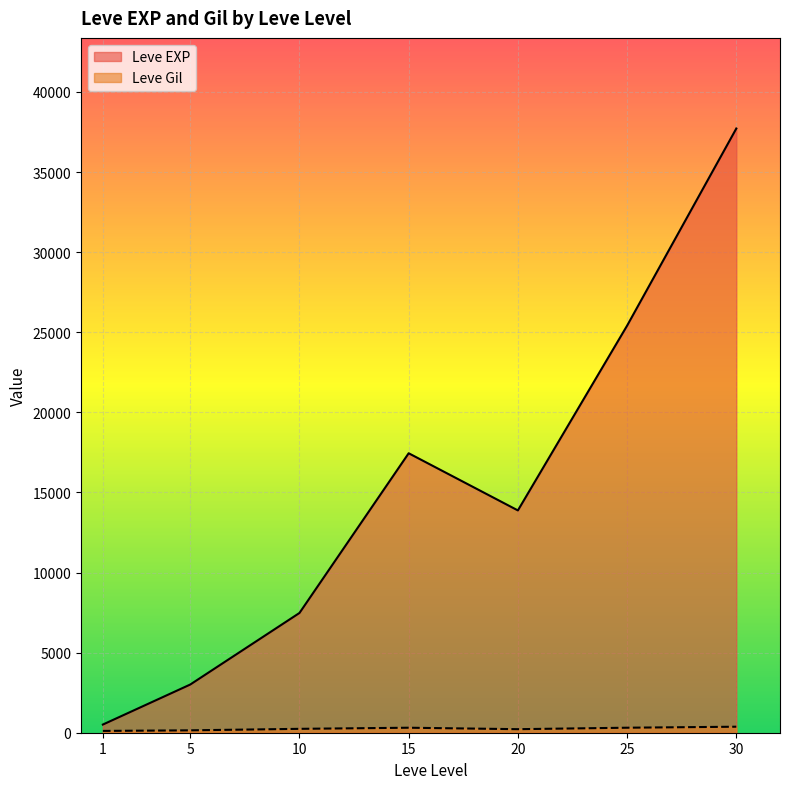

Rank the series by their maximum value, from highest to lowest.

Leve EXP, Leve Gil